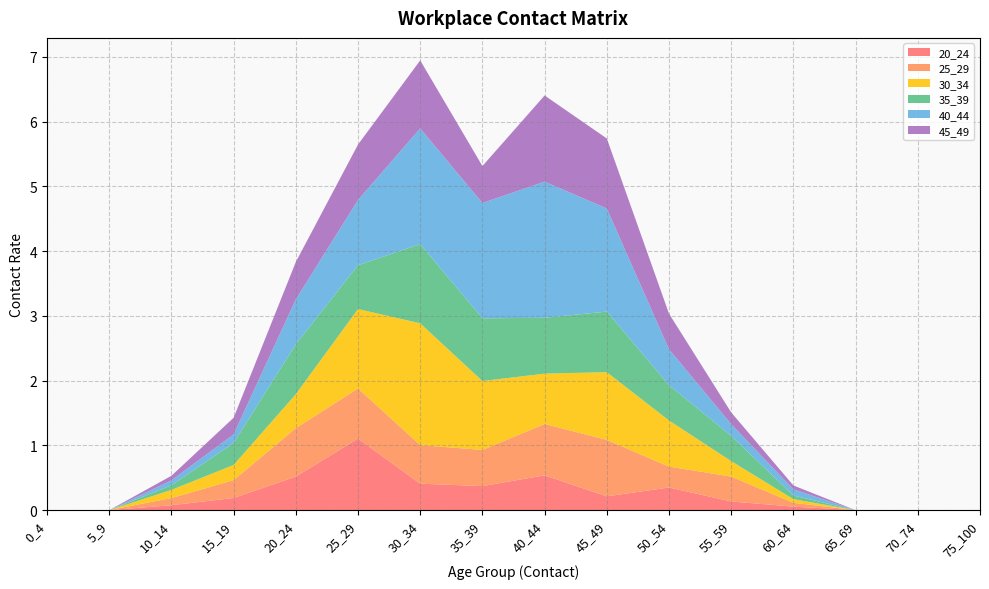

Reading right to left, transcribe all the data shown in this chart.

20_24: 0.0	0.0	0.0	0.1	0.1	0.3	0.2	0.5	0.4	0.4	1.1	0.5	0.2	0.1	0.0	0.0
25_29: 0.0	0.0	0.0	0.1	0.4	0.3	0.9	0.8	0.6	0.6	0.8	0.7	0.3	0.1	0.0	0.0
30_34: 0.0	0.0	0.0	0.1	0.2	0.7	1.0	0.8	1.1	1.9	1.2	0.5	0.2	0.1	0.0	0.0
35_39: 0.0	0.0	0.0	0.1	0.4	0.5	0.9	0.9	1.0	1.2	0.7	0.8	0.3	0.1	0.0	0.0
40_44: 0.0	0.0	0.0	0.1	0.2	0.6	1.6	2.1	1.8	1.8	1.0	0.7	0.1	0.1	0.0	0.0
45_49: 0.0	0.0	0.0	0.1	0.2	0.6	1.1	1.3	0.6	1.1	0.9	0.6	0.3	0.1	0.0	0.0